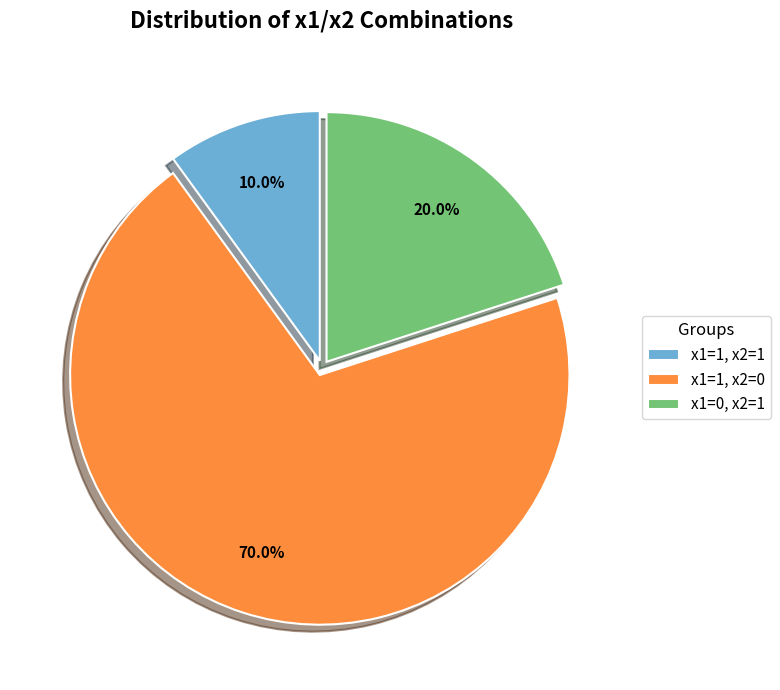

Which slice is the largest?

x1=1, x2=0